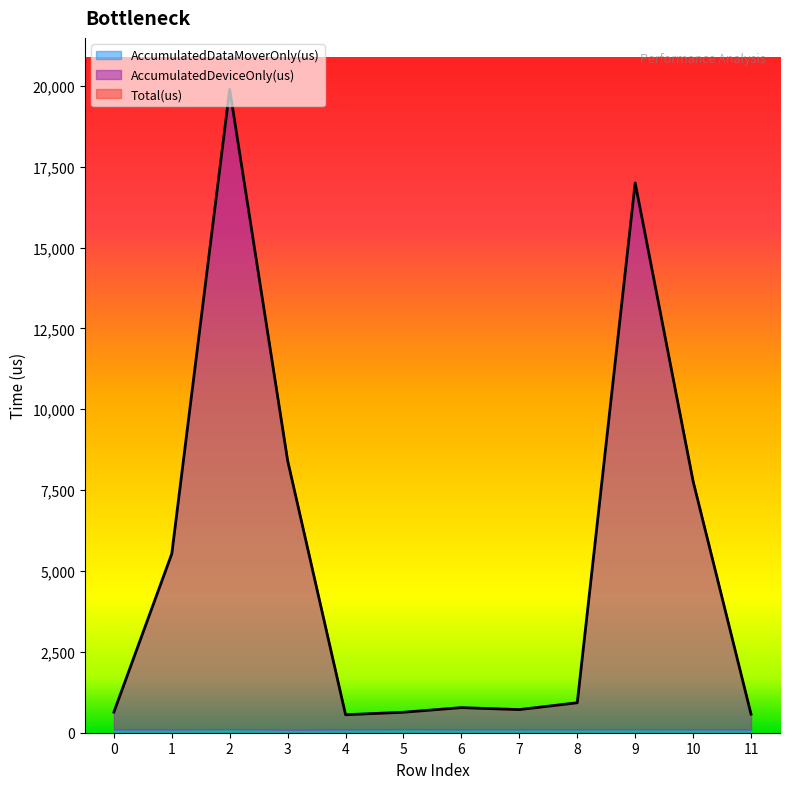

How many lines are shown in the chart?

3